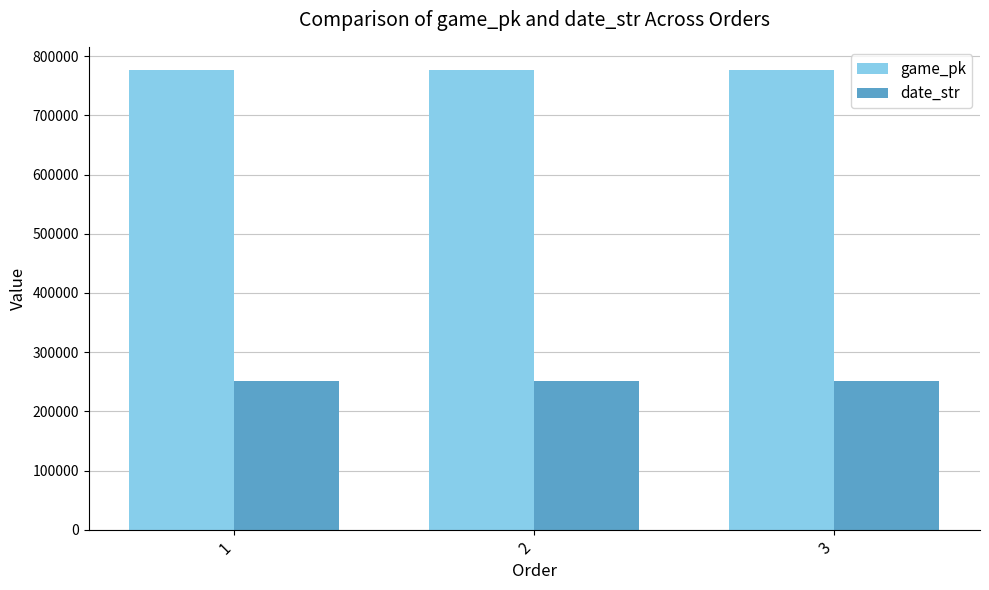

Is it true that game_pk equals 1082209 at 2?

False